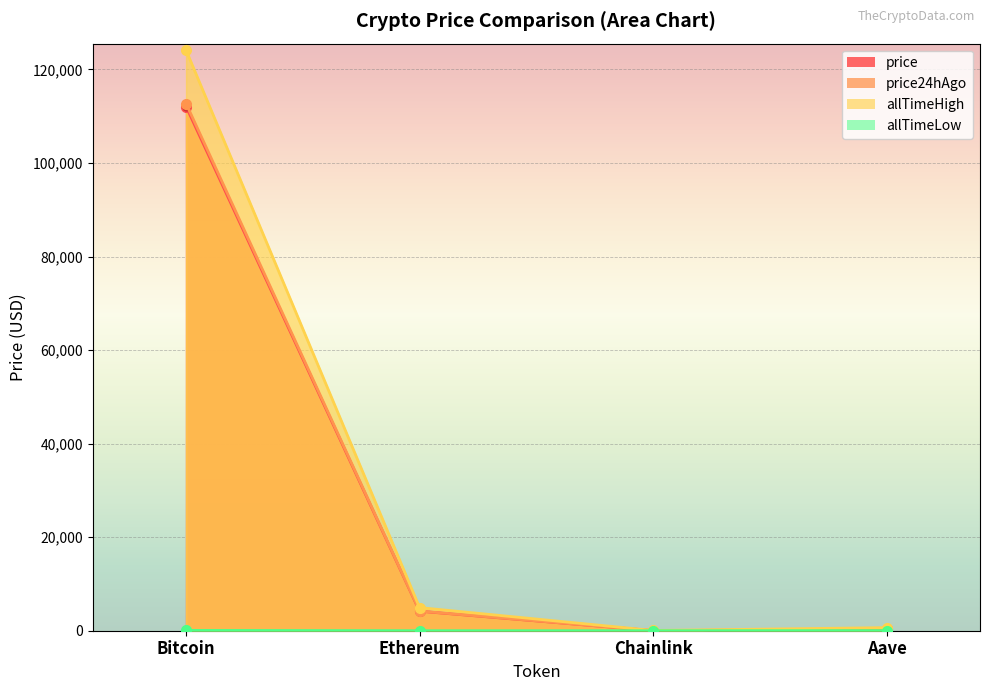

Which label corresponds to the largest value in the chart?

Bitcoin